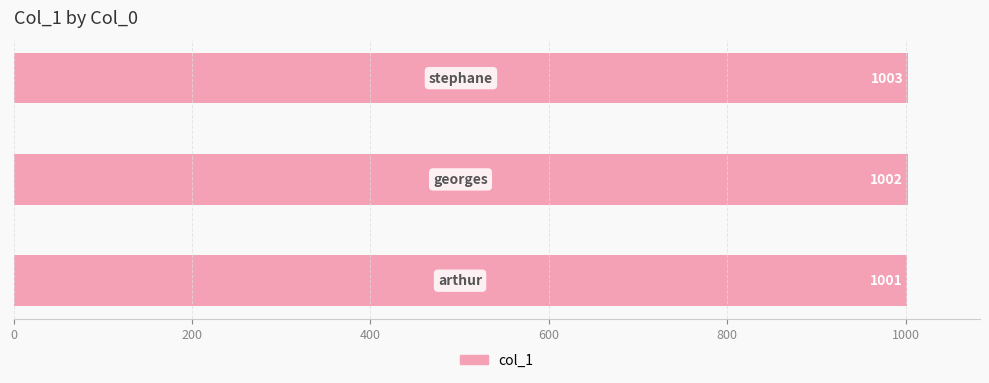

Count the number of categories in the chart.

3